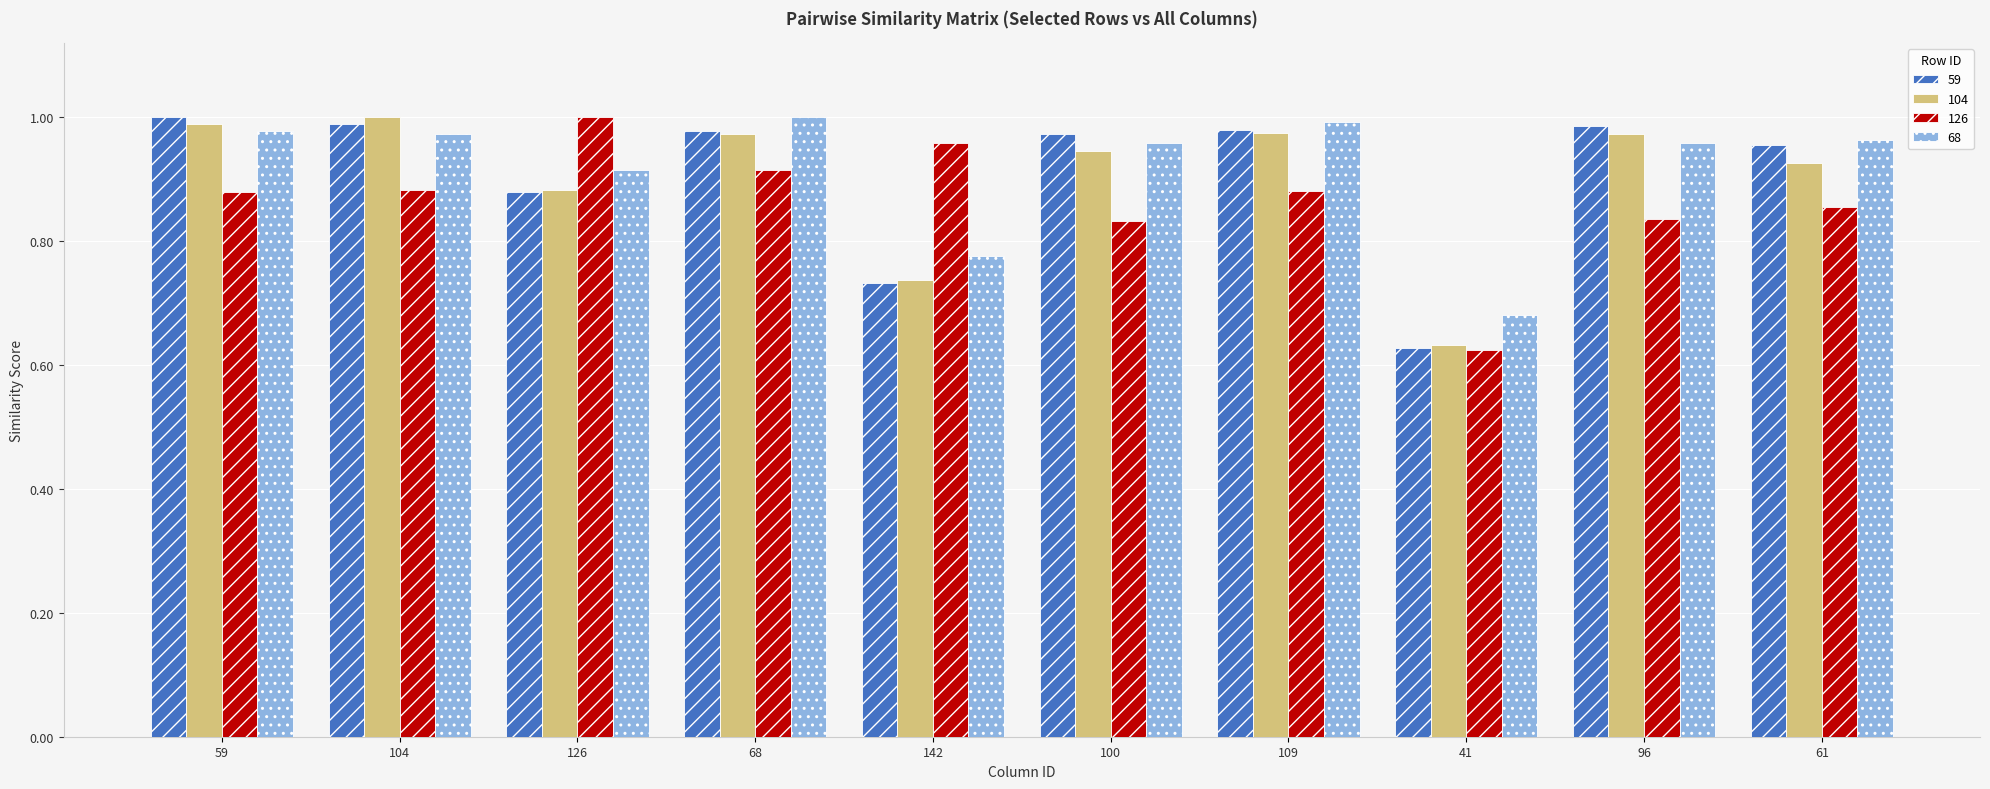

At which label is 59 closest to 0?

41